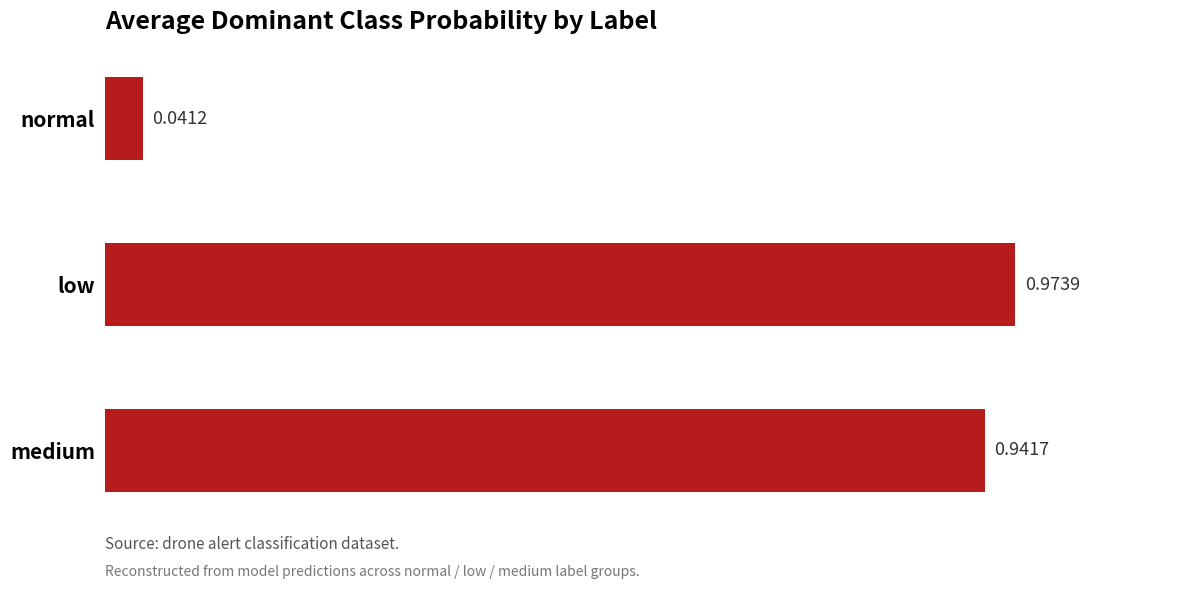

Which has a higher value, medium or normal?

medium